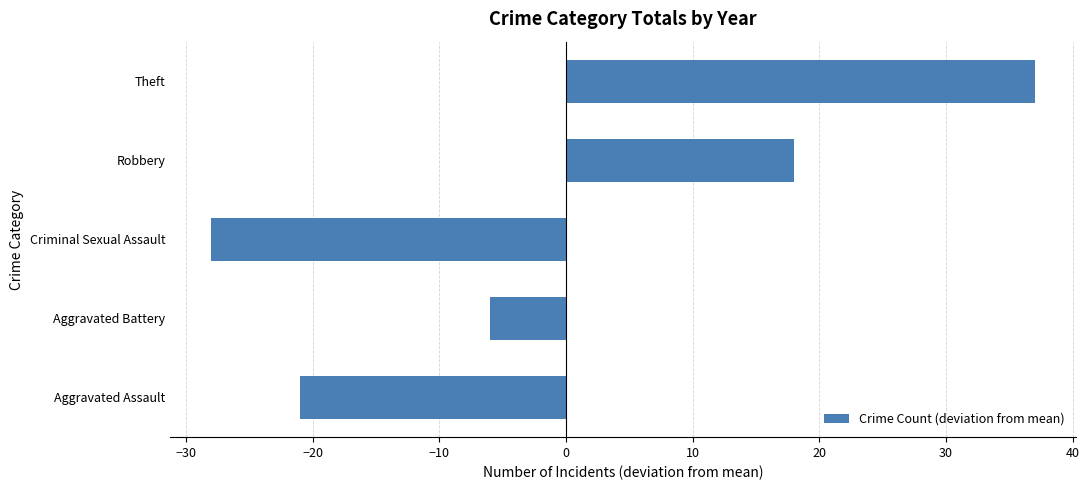

What is the difference between the maximum and minimum values?

65